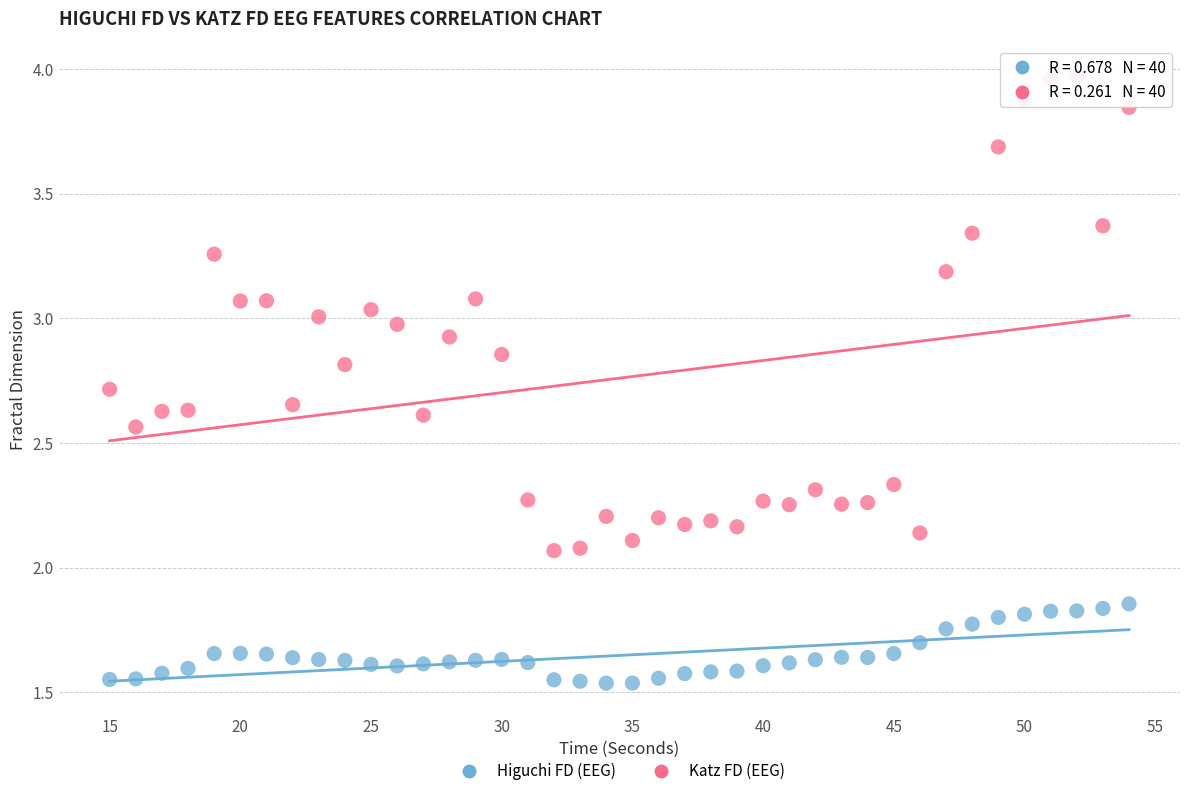

Which series has the widest spread of Y values?

Katz FD (EEG)